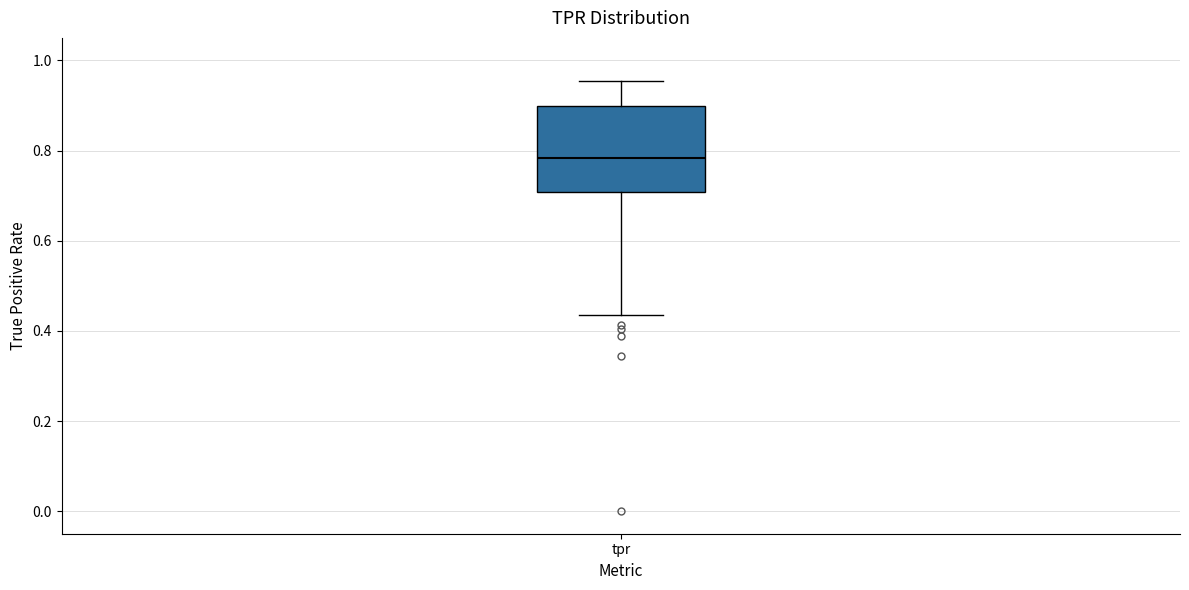

Transcribe this box plot: give where the median line is, the range the box spans, and where the two whiskers end, as read against the y-axis. The values are not printed on the chart, so give them approximately, as read against the axis.

median 0.78, box 0.70 to 0.90, whiskers 0.44 to 0.96